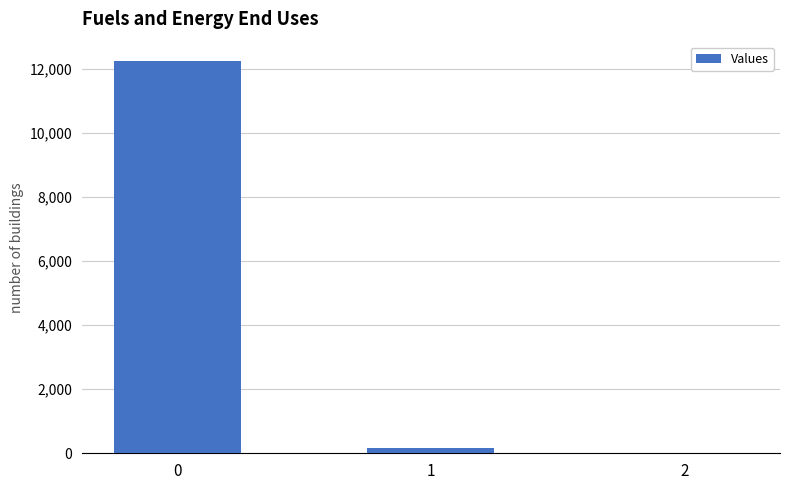

Are the bars grouped side by side (vs. stacked)?

No